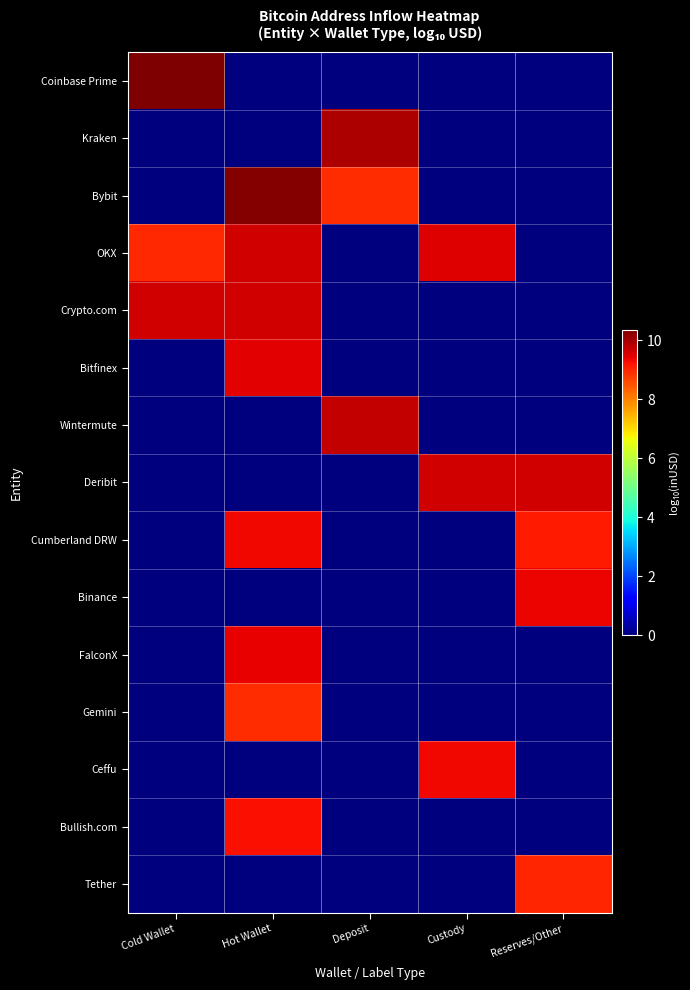

Reading left to right, what are all the values shown in this chart?

Coinbase Prime: Cold Wallet=10.4	Hot Wallet=0.0	Deposit=0.0	Custody=0.0	Reserves/Other=0.0
Kraken: Cold Wallet=0.0	Hot Wallet=0.0	Deposit=9.9	Custody=0.0	Reserves/Other=0.0
Bybit: Cold Wallet=0.0	Hot Wallet=10.3	Deposit=8.9	Custody=0.0	Reserves/Other=0.0
OKX: Cold Wallet=9.0	Hot Wallet=9.6	Deposit=0.0	Custody=9.5	Reserves/Other=0.0
Crypto.com: Cold Wallet=9.6	Hot Wallet=9.6	Deposit=0.0	Custody=0.0	Reserves/Other=0.0
Bitfinex: Cold Wallet=0.0	Hot Wallet=9.5	Deposit=0.0	Custody=0.0	Reserves/Other=0.0
Wintermute: Cold Wallet=0.0	Hot Wallet=0.0	Deposit=9.8	Custody=0.0	Reserves/Other=0.0
Deribit: Cold Wallet=0.0	Hot Wallet=0.0	Deposit=0.0	Custody=9.6	Reserves/Other=9.6
Cumberland DRW: Cold Wallet=0.0	Hot Wallet=9.3	Deposit=0.0	Custody=0.0	Reserves/Other=9.1
Binance: Cold Wallet=0.0	Hot Wallet=0.0	Deposit=0.0	Custody=0.0	Reserves/Other=9.4
FalconX: Cold Wallet=0.0	Hot Wallet=9.4	Deposit=0.0	Custody=0.0	Reserves/Other=0.0
Gemini: Cold Wallet=0.0	Hot Wallet=8.9	Deposit=0.0	Custody=0.0	Reserves/Other=0.0
Ceffu: Cold Wallet=0.0	Hot Wallet=0.0	Deposit=0.0	Custody=9.3	Reserves/Other=0.0
Bullish.com: Cold Wallet=0.0	Hot Wallet=9.2	Deposit=0.0	Custody=0.0	Reserves/Other=0.0
Tether: Cold Wallet=0.0	Hot Wallet=0.0	Deposit=0.0	Custody=0.0	Reserves/Other=9.0